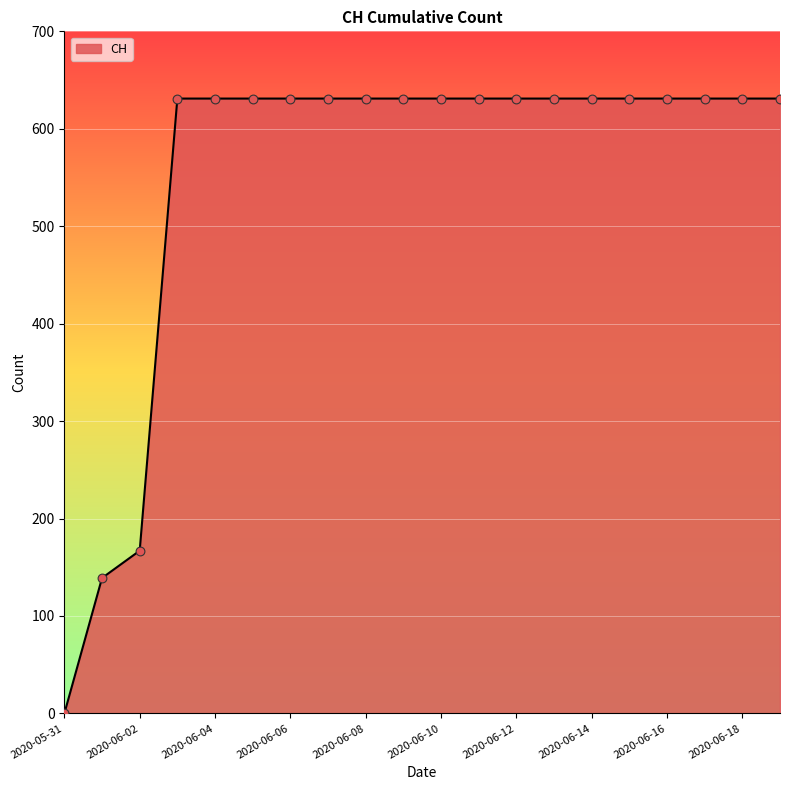

What is the maximum value shown in the chart?

631